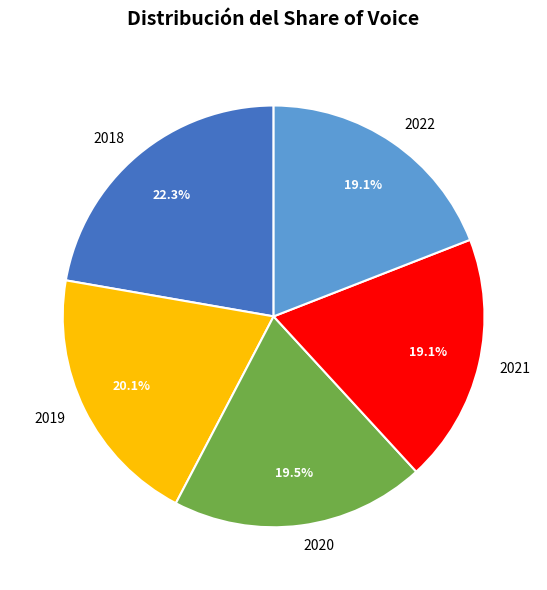

Which slice is the largest?

2018